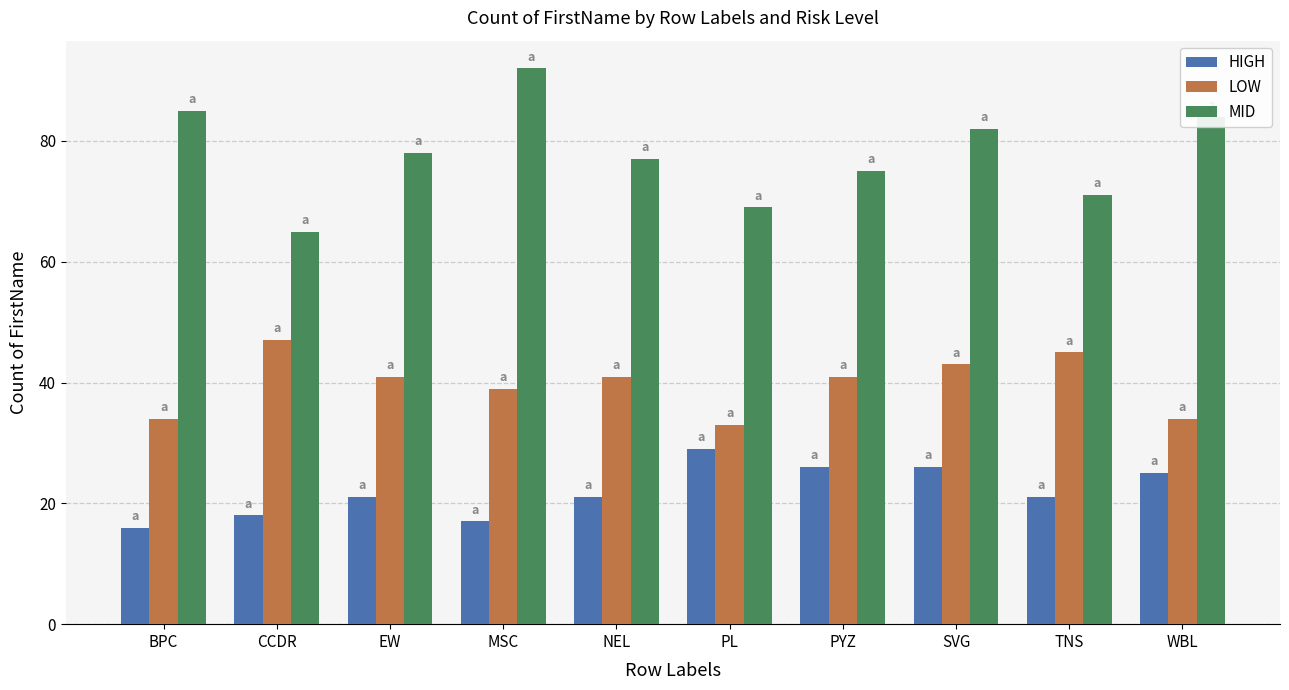

What is the difference between the highest and lowest values at TNS?

50